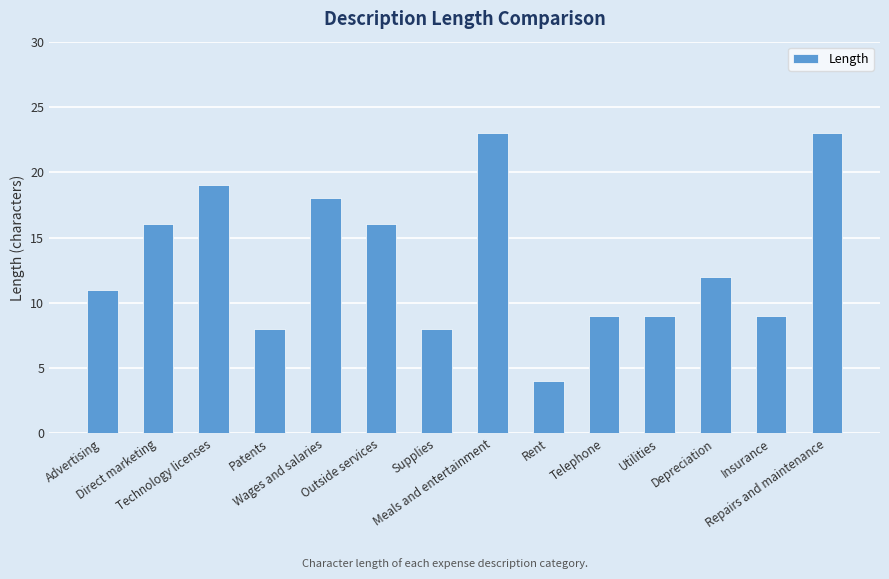

True or false: the data shows 10 at Direct marketing.

False